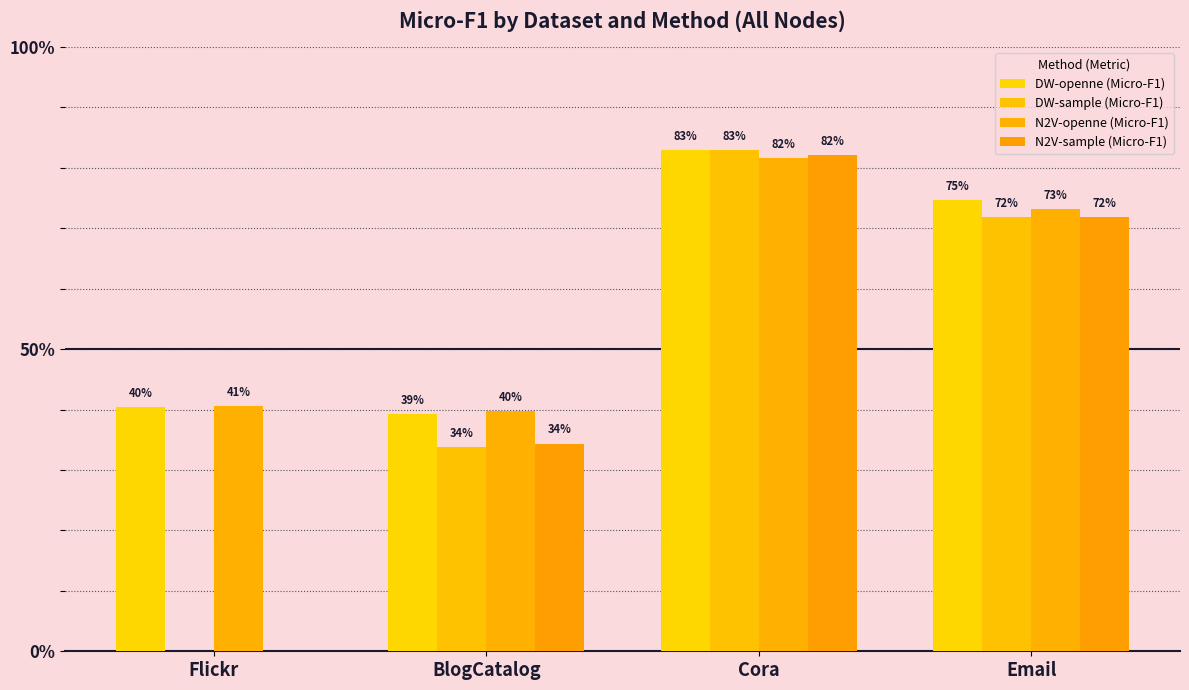

List the labels in order of N2V-sample (Micro-F1) value, largest first.

Cora, Email, BlogCatalog, Flickr